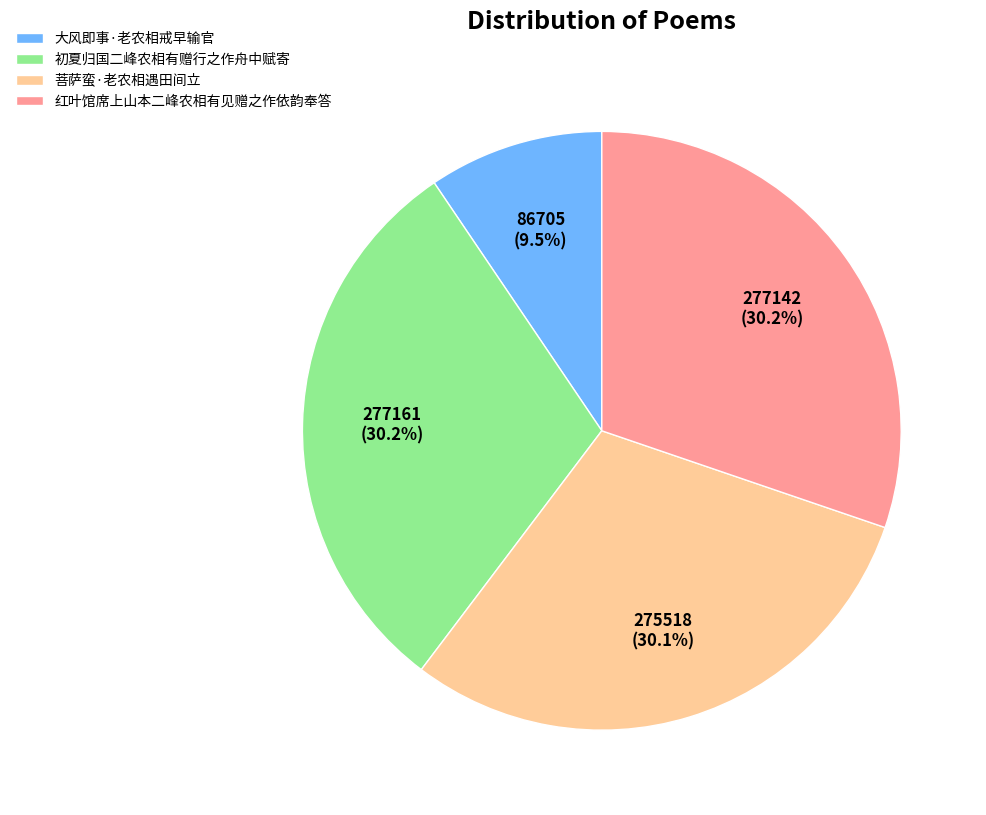

Approximately how many times larger is the value at 大风即事·老农相戒早输官 compared to 菩萨蛮·老农相遇田间立?

0.3